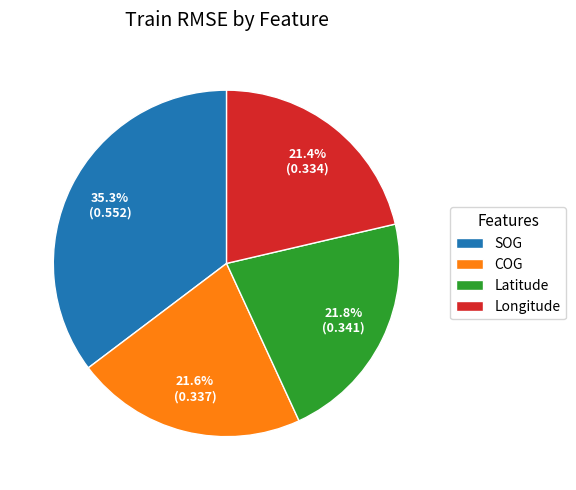

How many slices are in this pie chart?

4